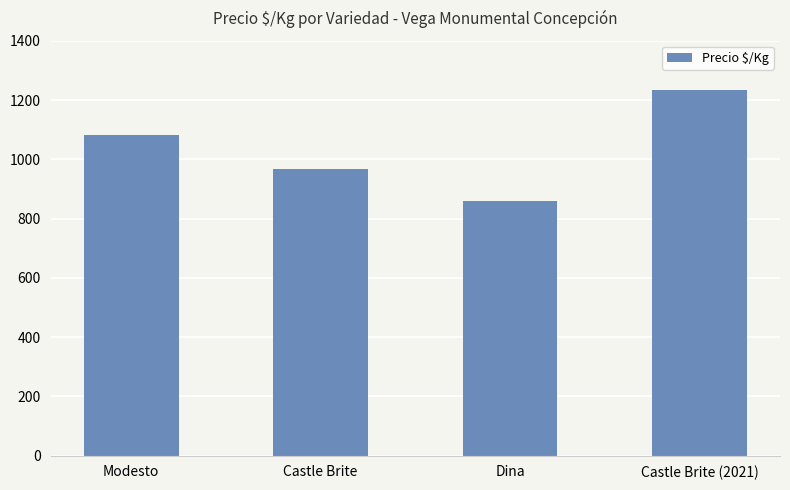

What value does the data have at Castle Brite (2021), to the nearest 10?

1230